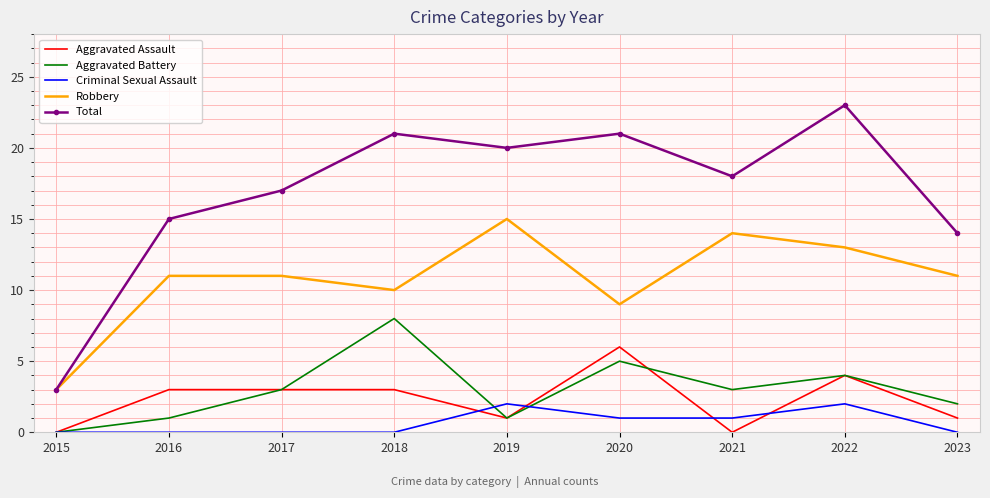

What is the difference between the Criminal Sexual Assault values at 2019 and 2020?

1